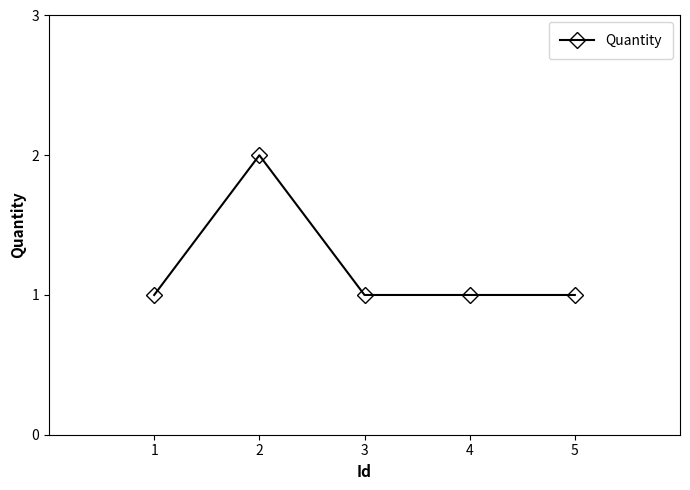

Where is the first local maximum?

2